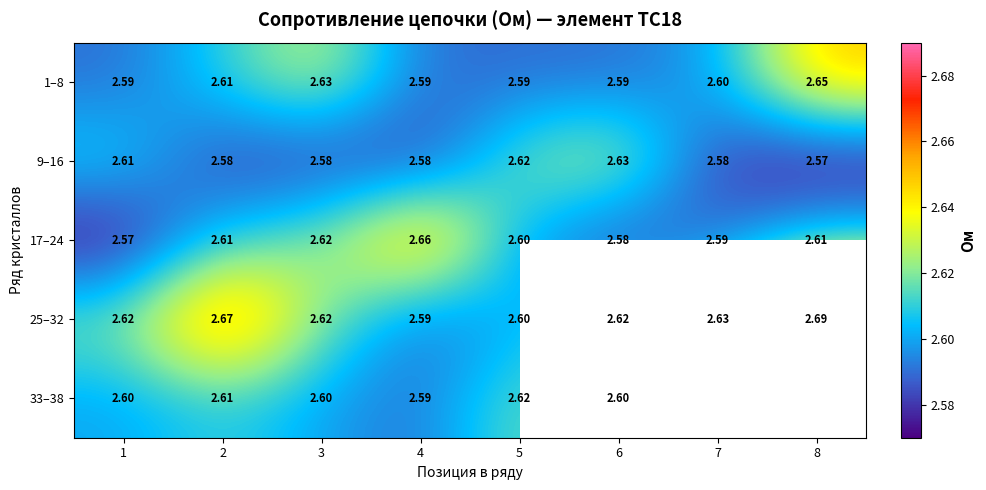

What is the lowest value of the 25–32 series?

2.6